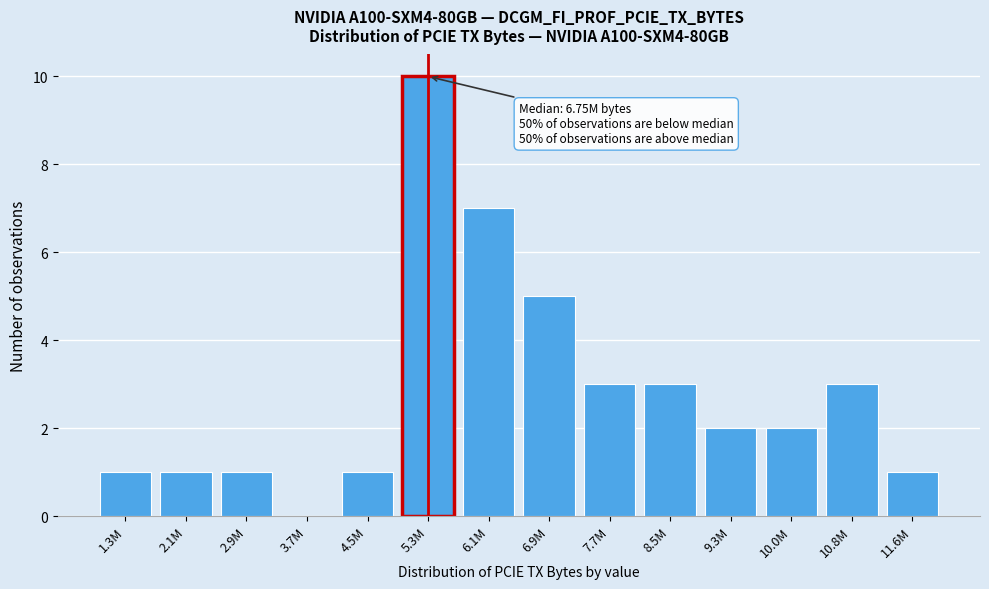

Reading left to right, list all the values displayed in this chart.

1.3M=1	2.1M=1	2.9M=1	3.7M=0	4.5M=1	5.3M=10	6.1M=7	6.9M=5	7.7M=3	8.5M=3	9.3M=2	10.0M=2	10.8M=3	11.6M=1